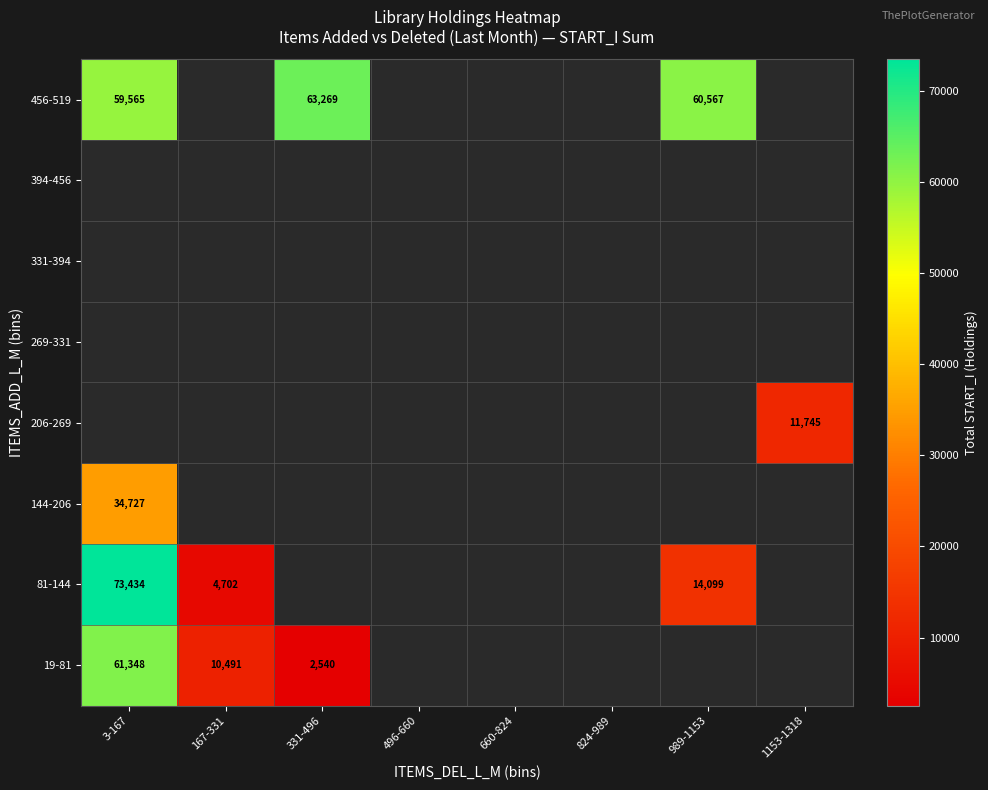

The value of 144-206 at 3-167 is 34727. True or false?

True